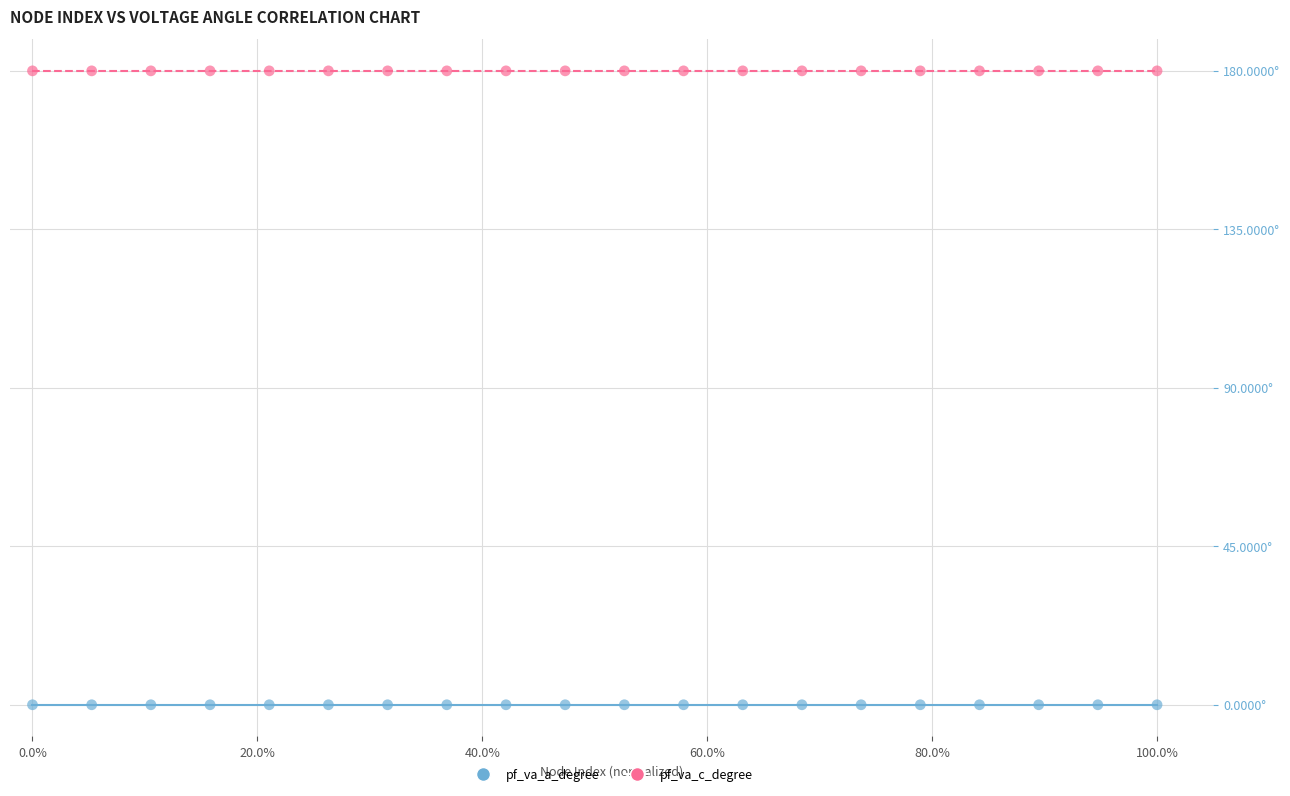

Which series reaches the maximum Y coordinate?

pf_va_c_degree